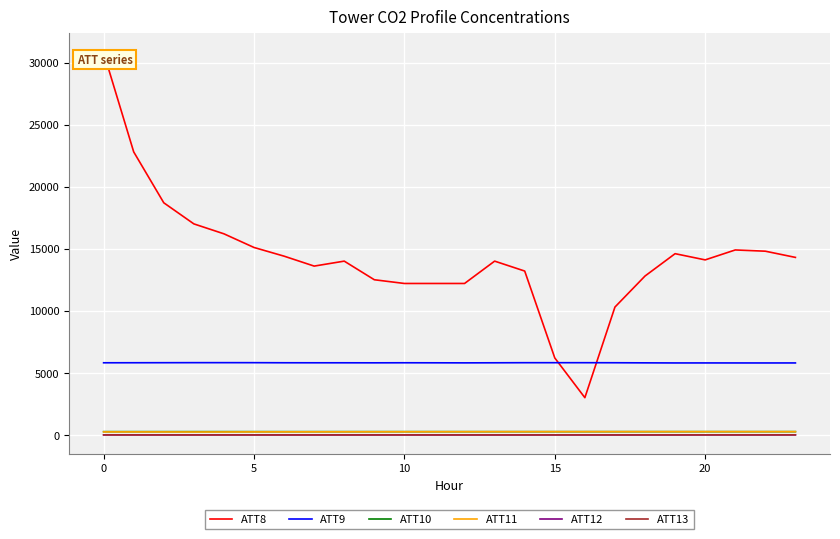

True or false: ATT11 and ATT10 intersect in this chart.

False